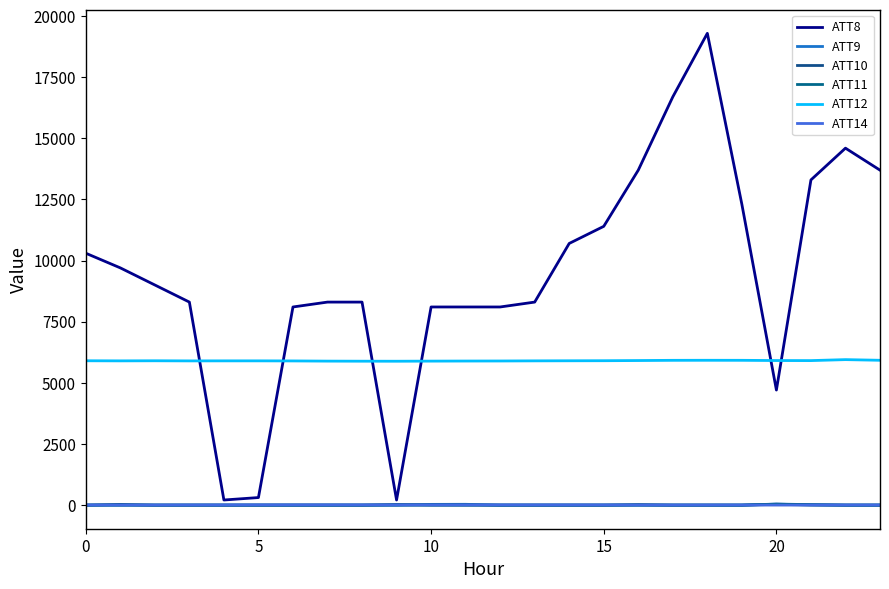

Which series has the largest total across all categories?

ATT8